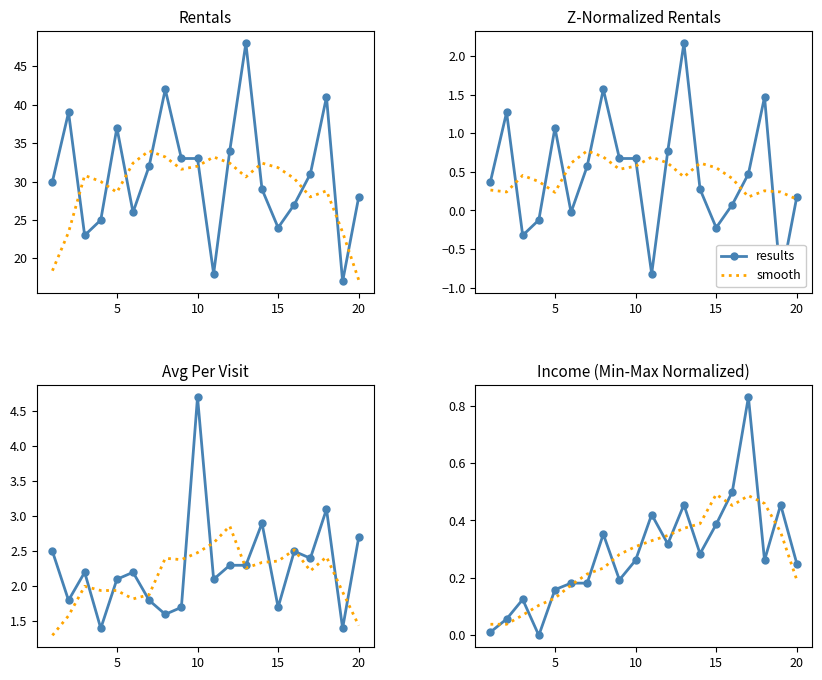

The results series shows 0.1 at 7. True or false?

False